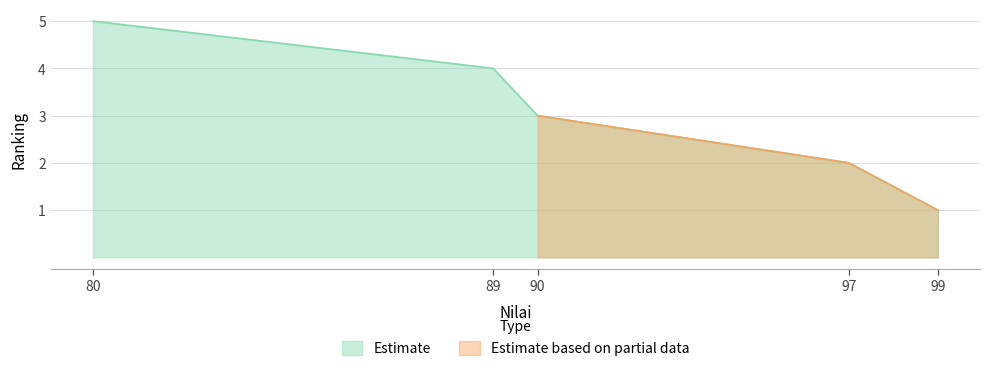

The value at 99 is 1. True or false?

True